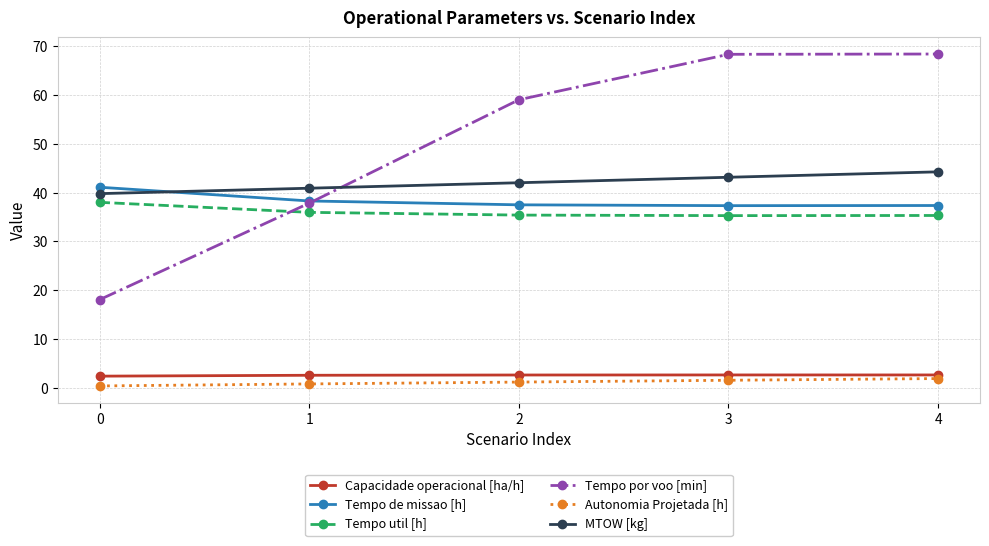

Read the MTOW [kg] value at 2.

42.0